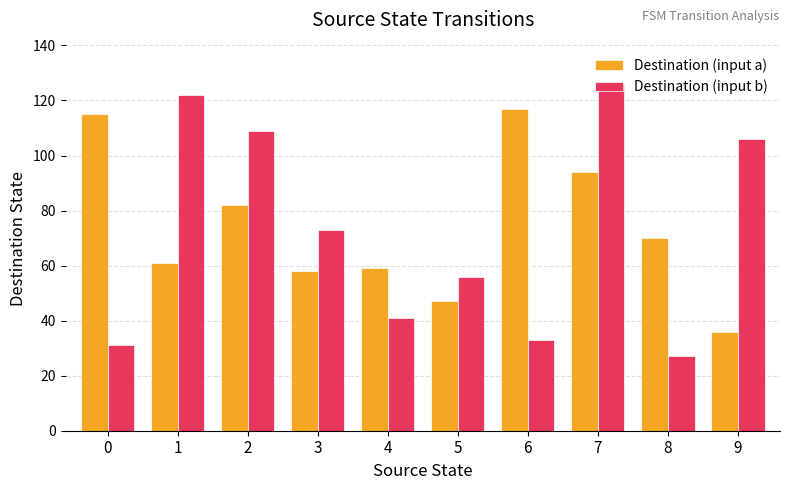

How many bars are there in each group?

2